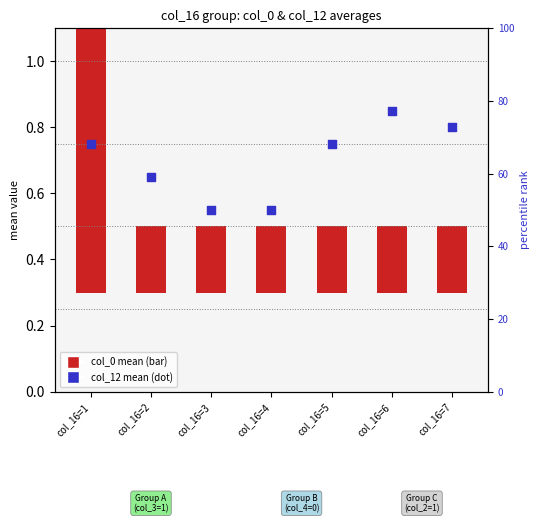

What is the change in value from col_16=5 to col_16=6?

+0.1